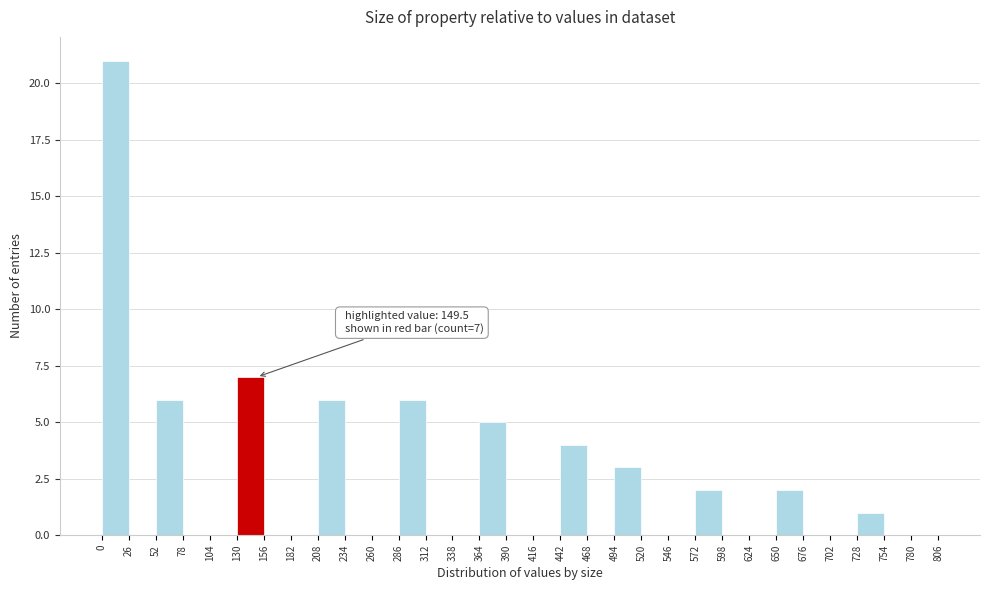

Over which range of the x-axis is the bar tallest?

0 to 26